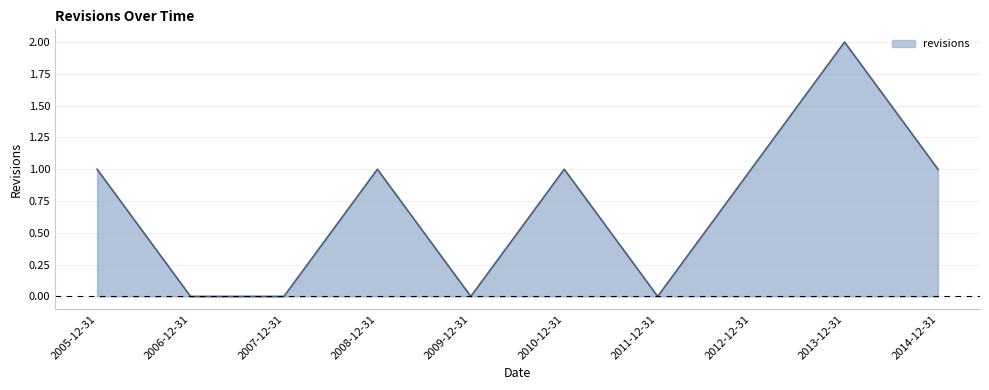

Reading right to left, what are all the values shown in this chart?

1	2	1	0	1	0	1	0	0	1